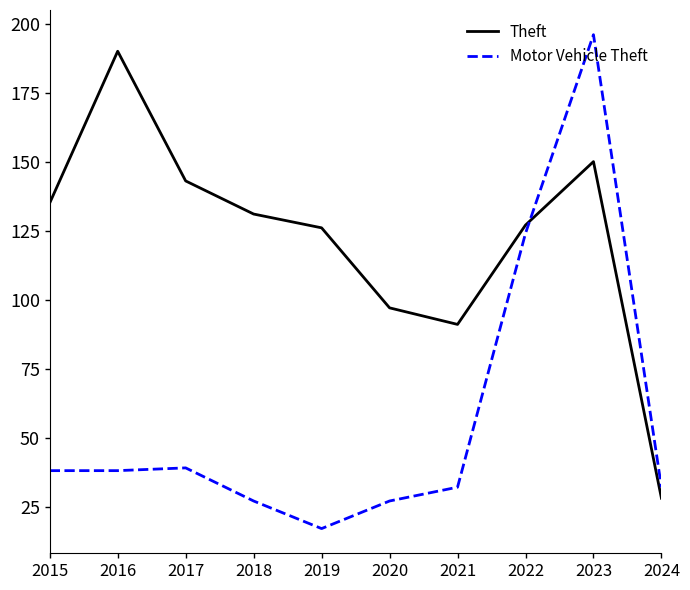

Which series changed the most between 2016 and 2022?

Motor Vehicle Theft